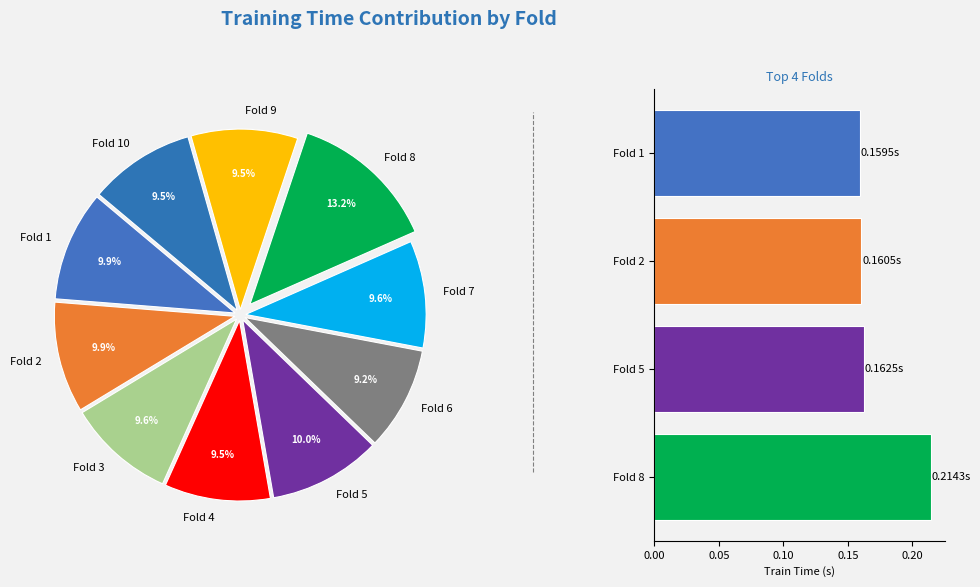

Does Fold 2 represent more than half of the total?

No